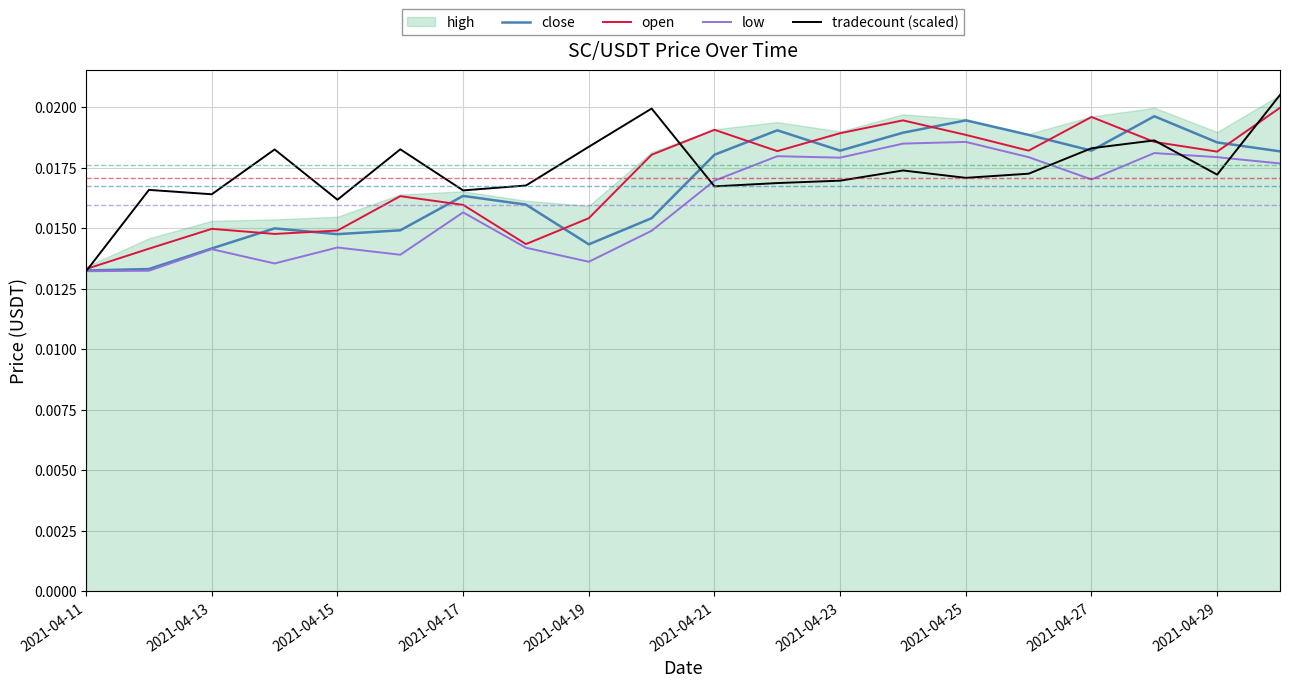

Is the value of low at 2021-04-25 greater than the value of close at 2021-04-15?

Yes